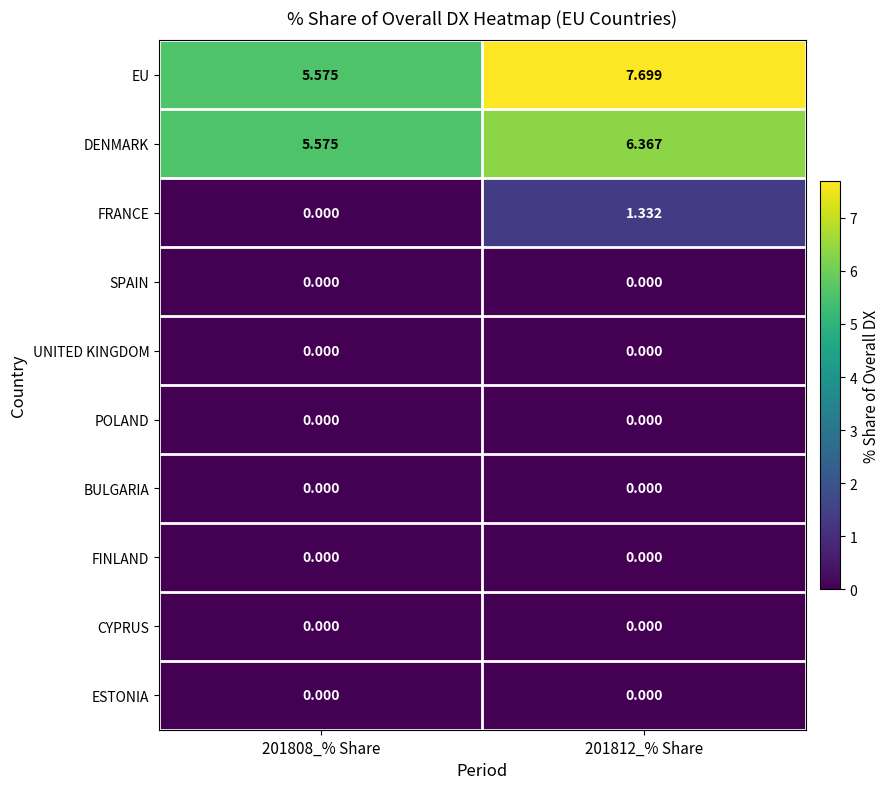

Which series has the largest total across all categories?

EU